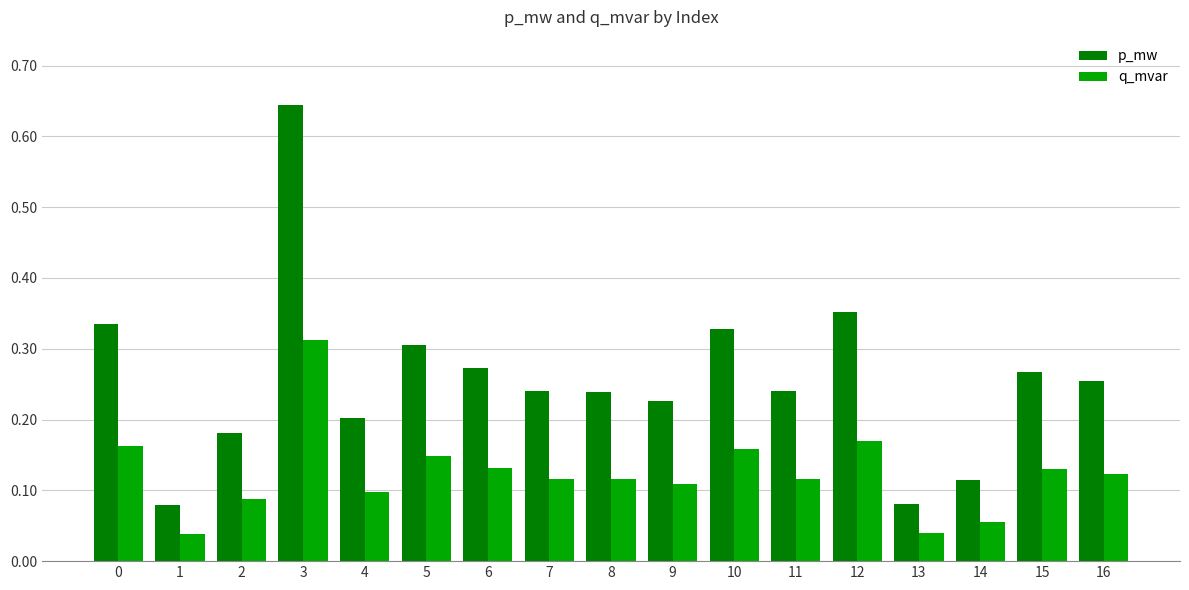

What is the sum of all p_mw values?

4.4